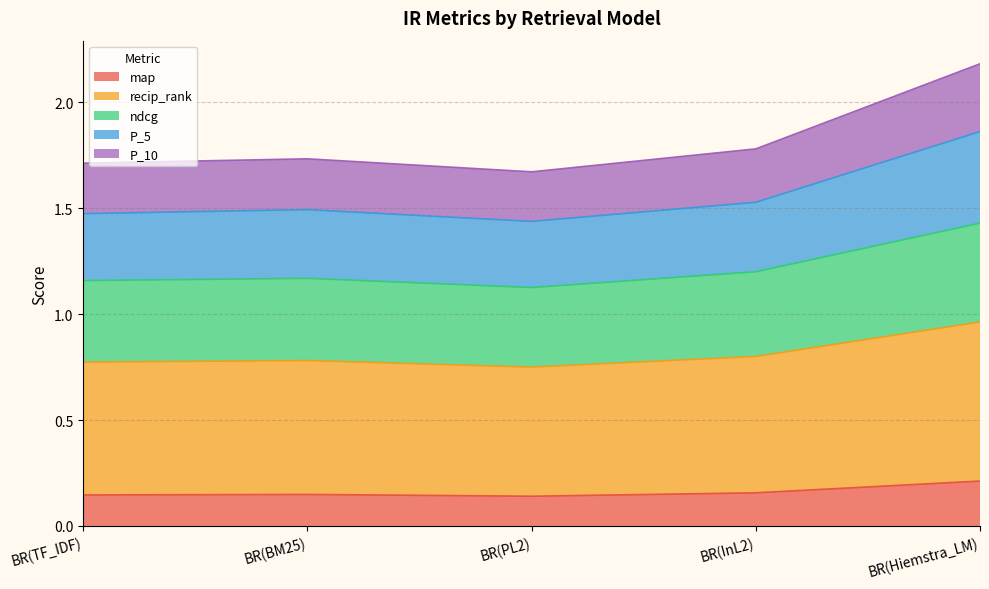

Which category has the highest value in the map series?

BR(Hiemstra_LM)